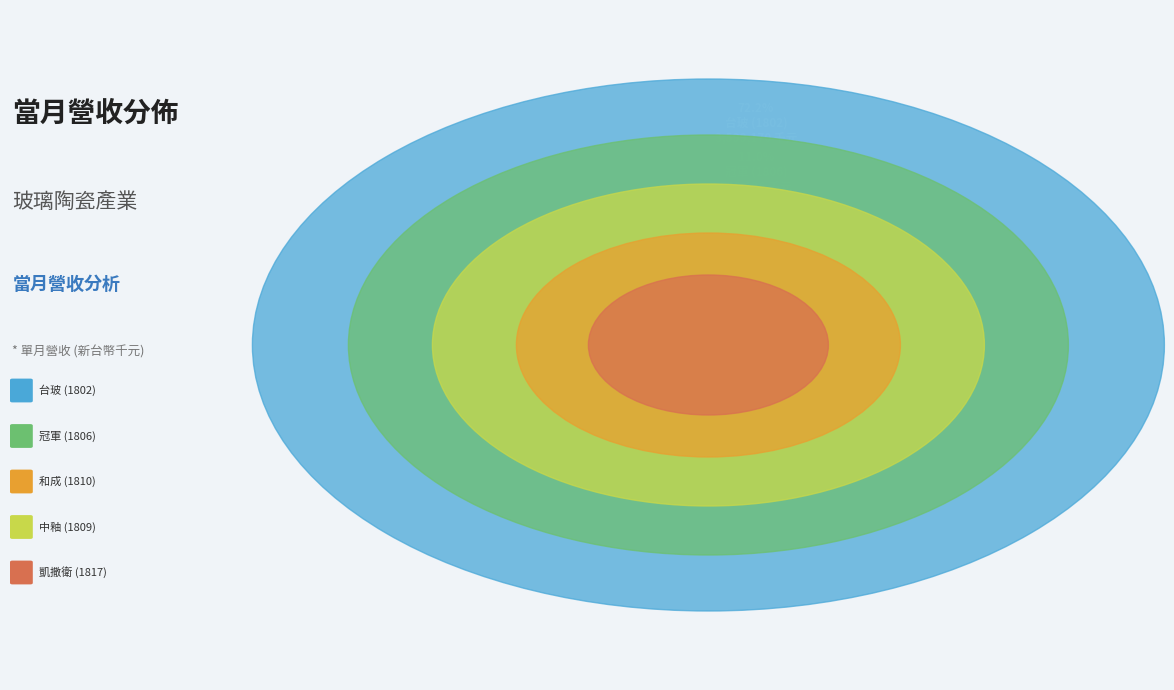

The 冠軍 (1806) slice represents 24% of the pie. True or false?

False